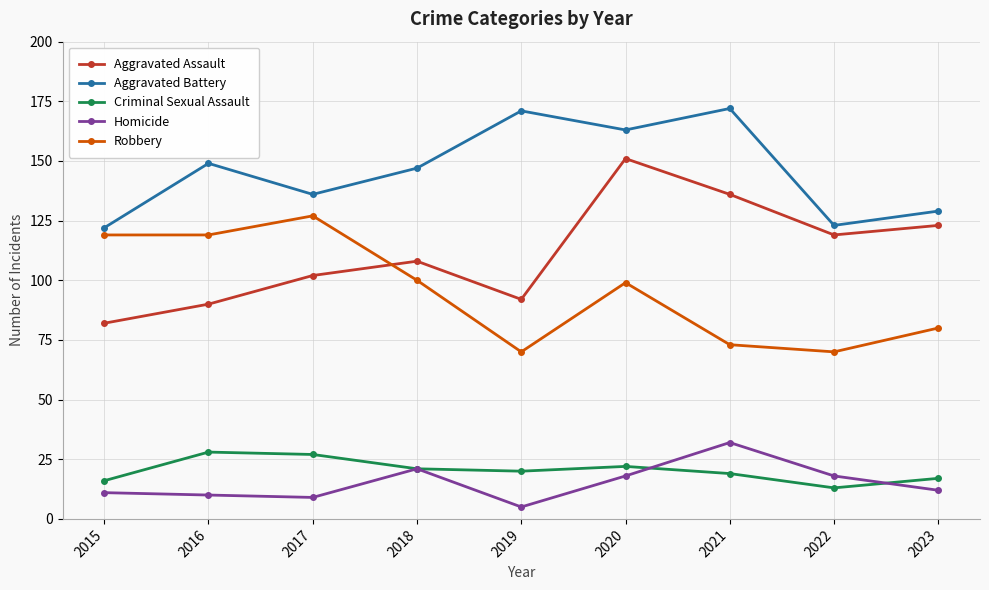

What is the total value across all series at 2020?

453